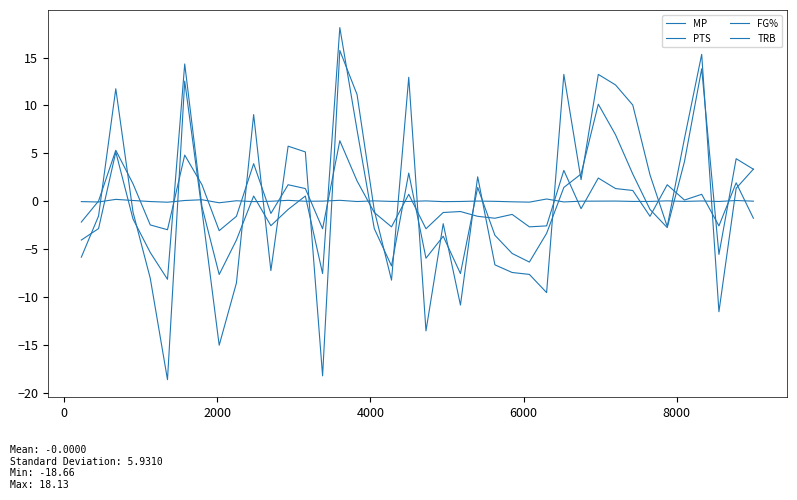

Does the chart display data point markers on the line(s)?

No